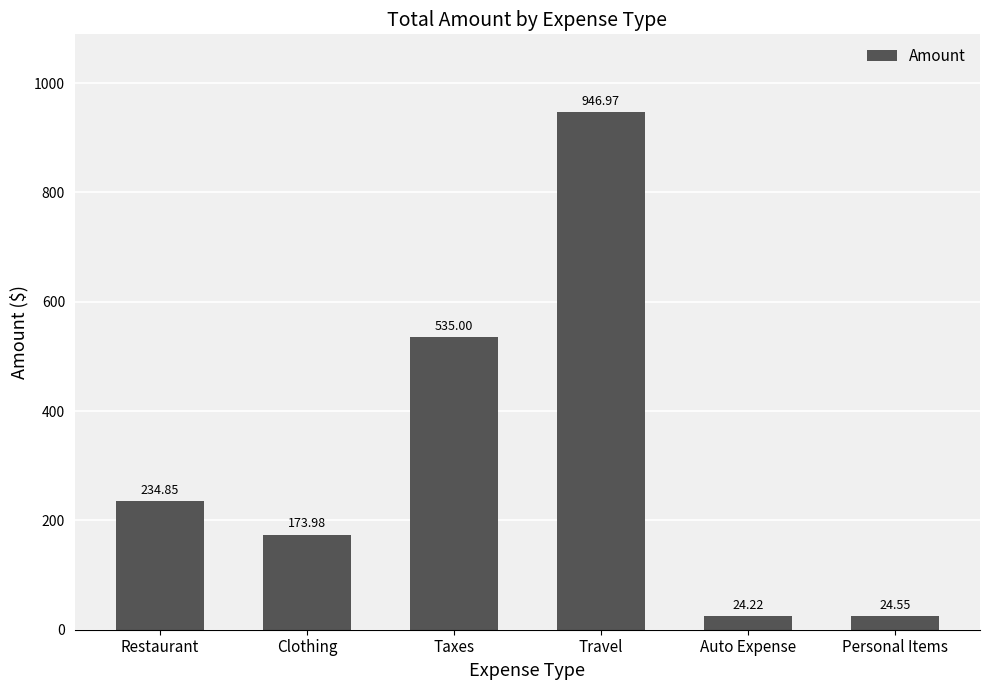

Which category has the highest value across all series?

Travel